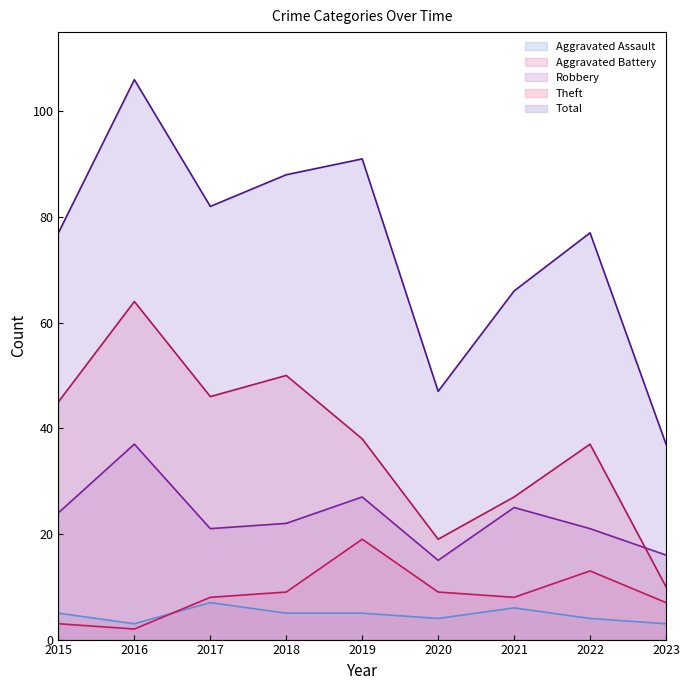

Is it true that Robbery equals 27 at 2019?

True